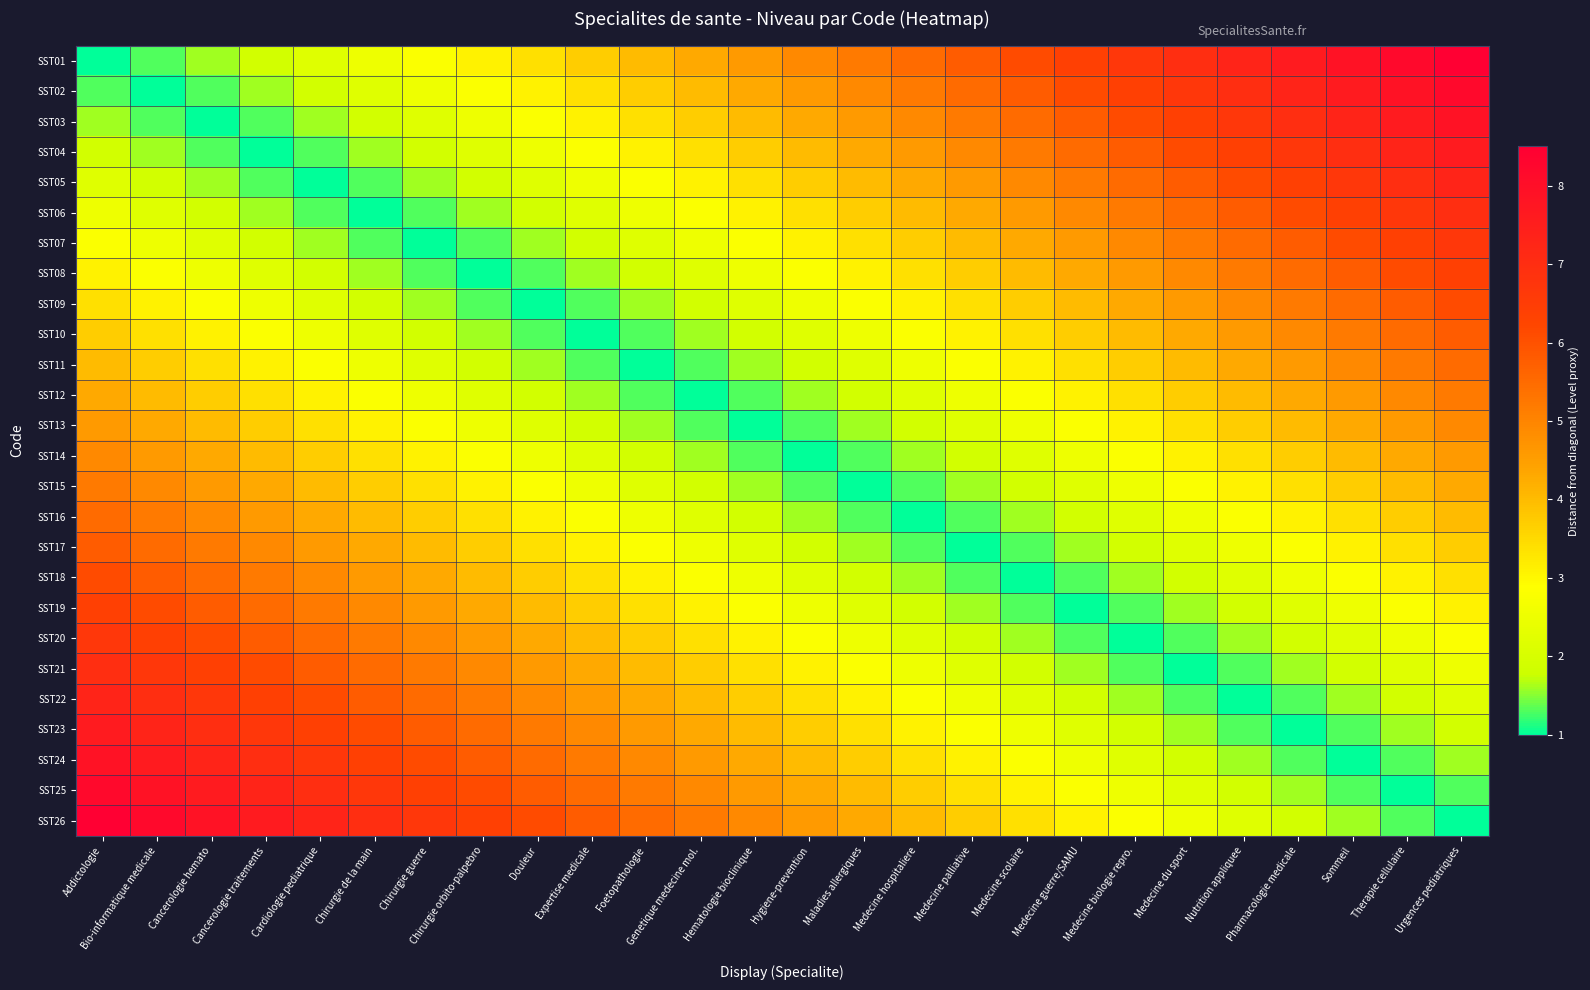

At how many categories does at least one series exceed 8?

4